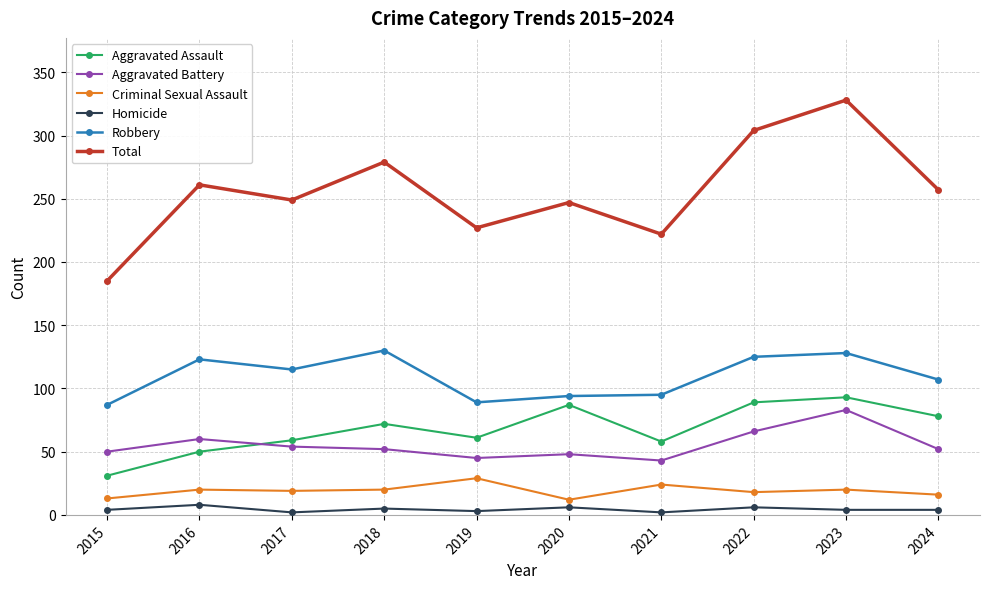

Rank the series at 2017 from lowest to highest value.

Homicide, Criminal Sexual Assault, Aggravated Battery, Aggravated Assault, Robbery, Total